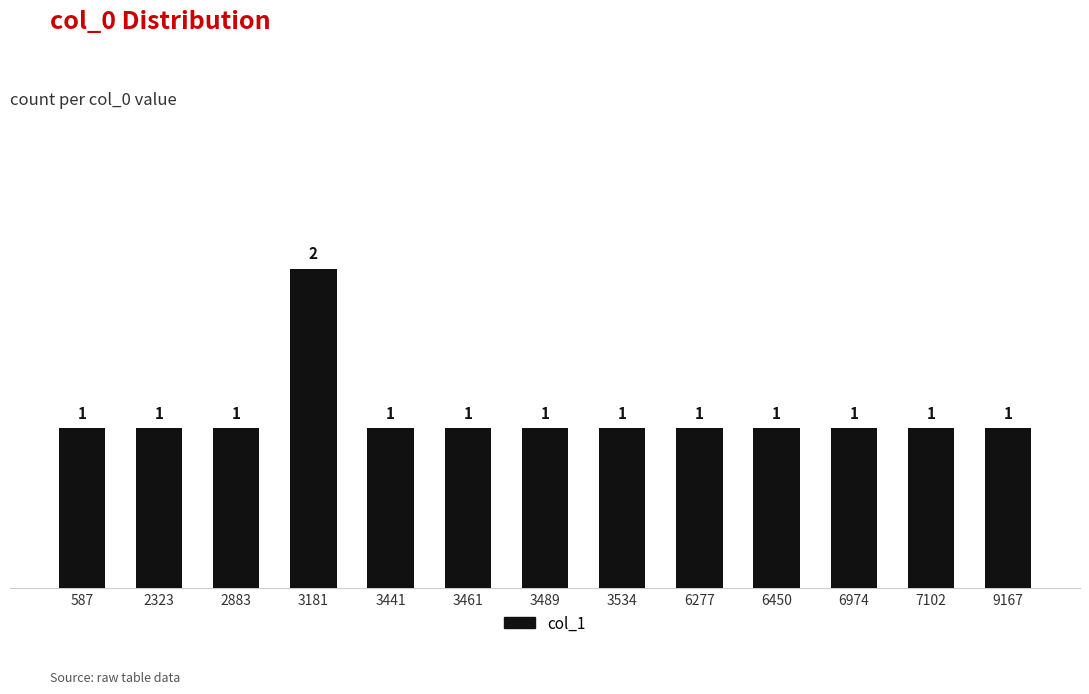

What is the value of the 4th bar from the left?

2